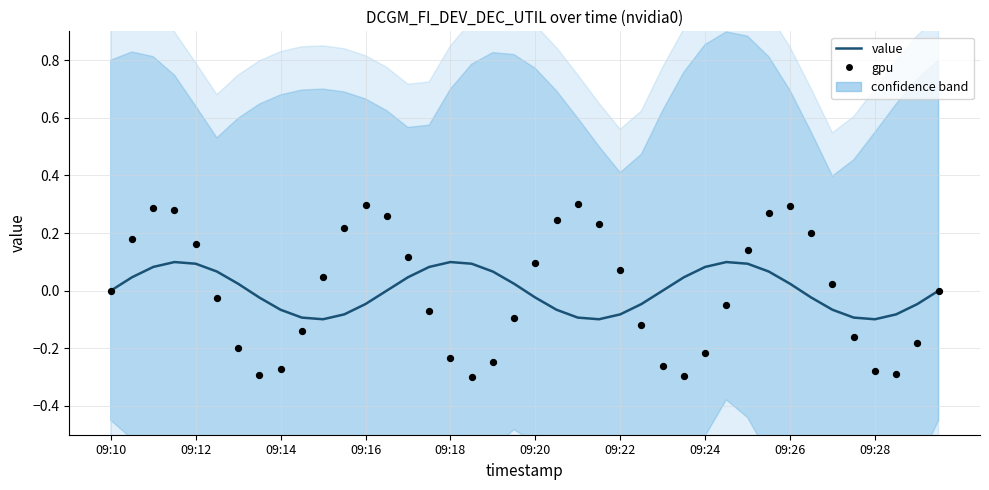

Is the value of gpu at 23 greater than the value of value at 28?

Yes